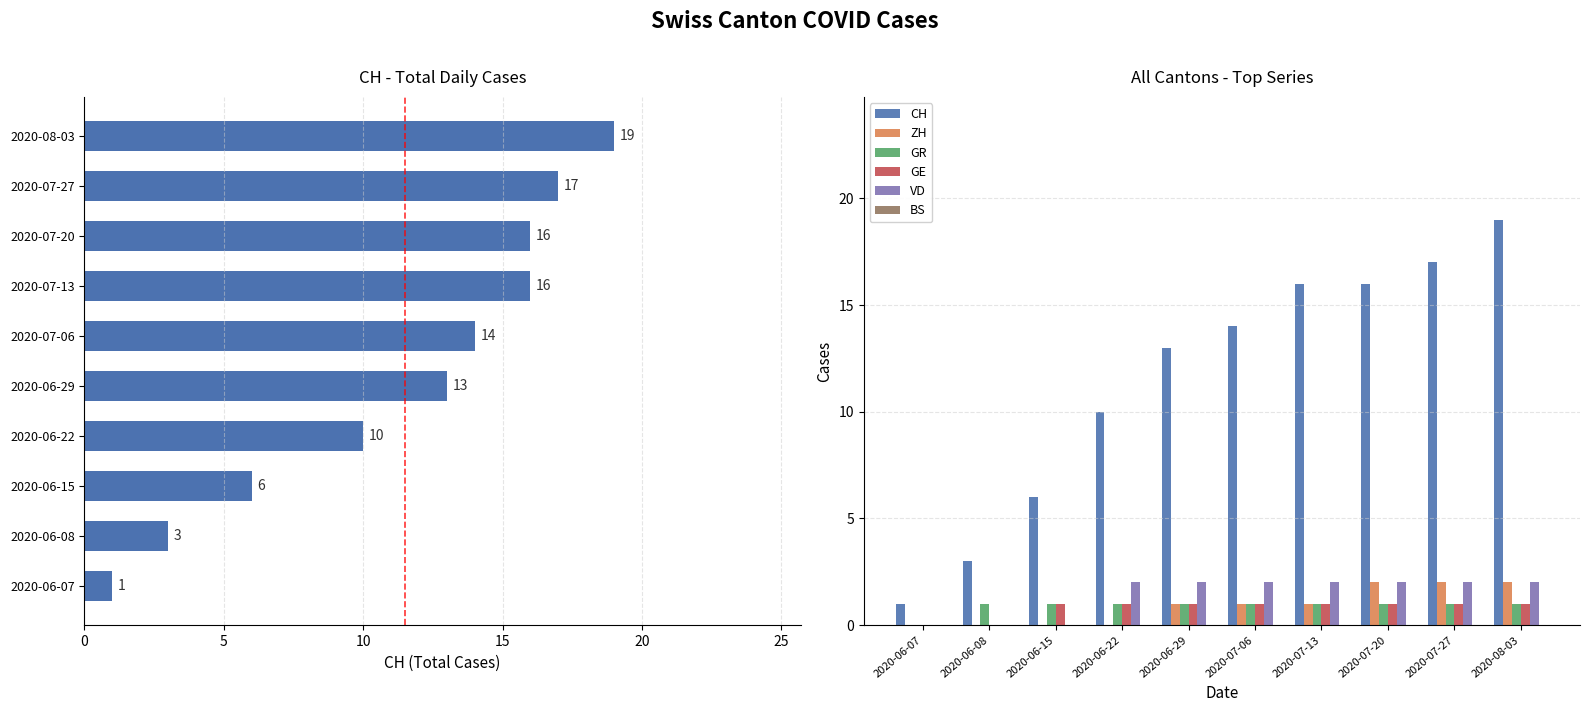

How many bars are there in each group?

6